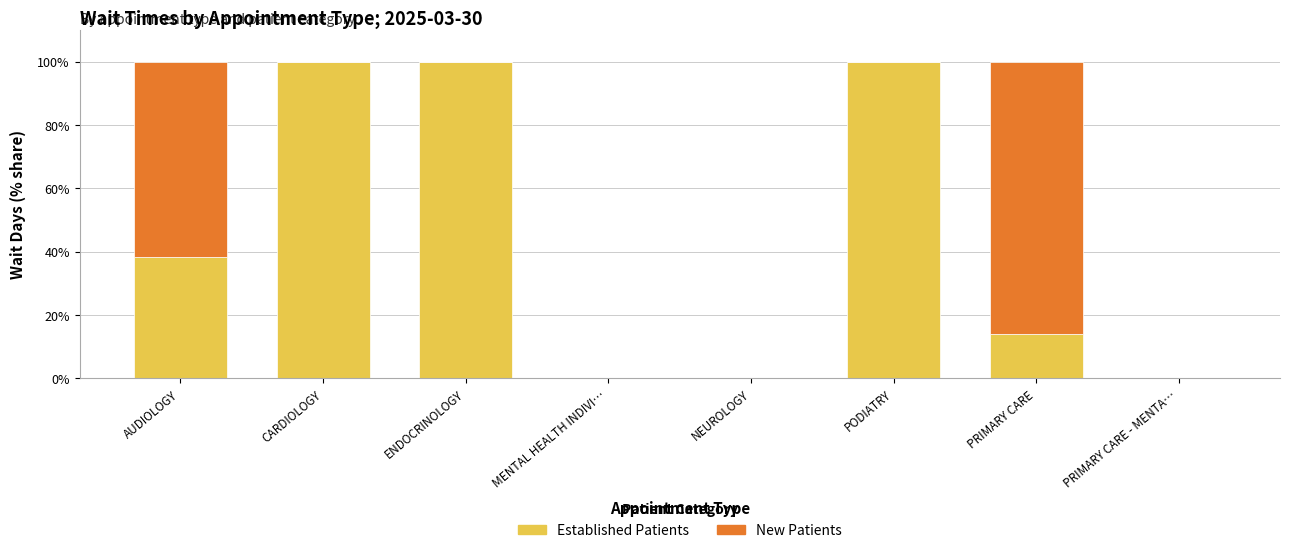

What is the total value across all series at PODIATRY?

100.0